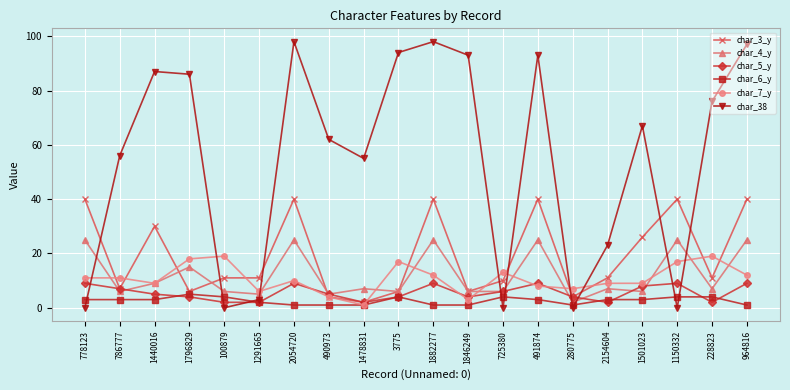

Where do char_38 and char_3_y first cross each other?

778123 and 786777